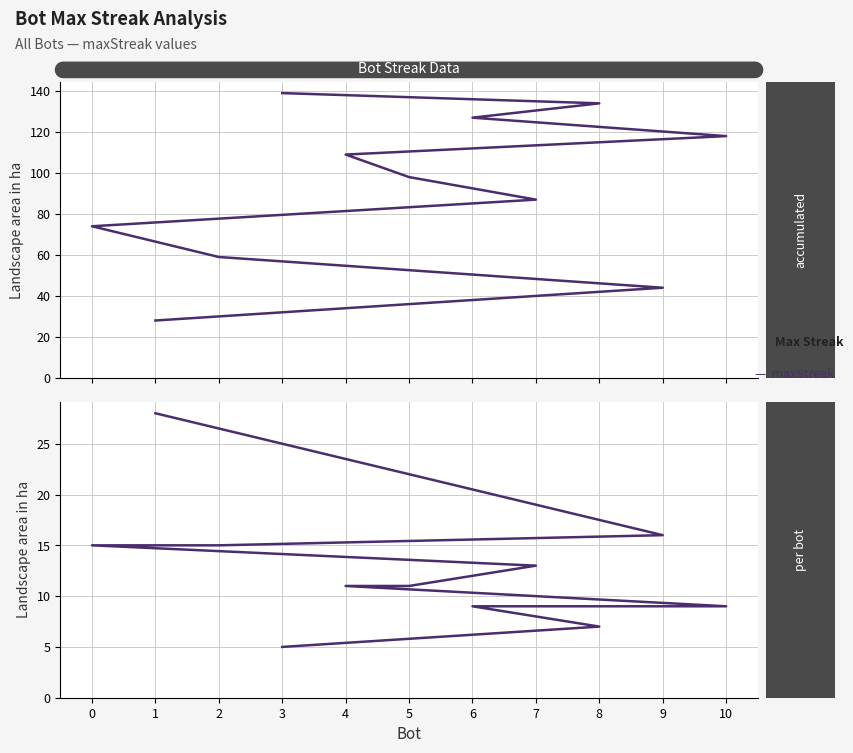

Reading left to right, list all the values displayed in this chart.

cumulative maxStreak: 1=28	9=44	2=59	0=74	7=87	5=98	4=109	10=118	6=127	8=134	3=139
maxStreak: 1=28	9=16	2=15	0=15	7=13	5=11	4=11	10=9	6=9	8=7	3=5